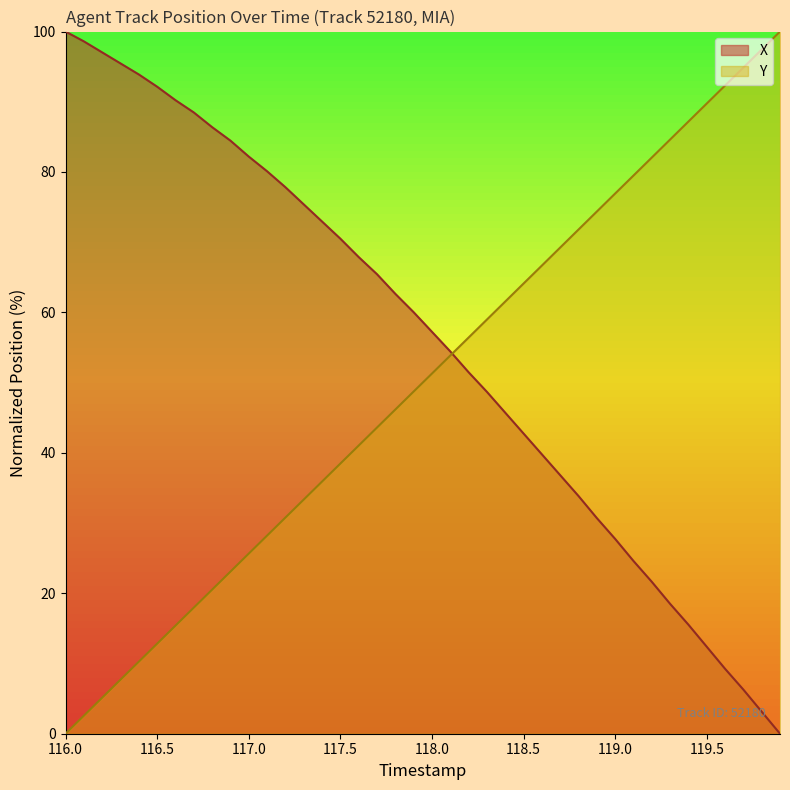

Does the chart have visible grid lines?

No